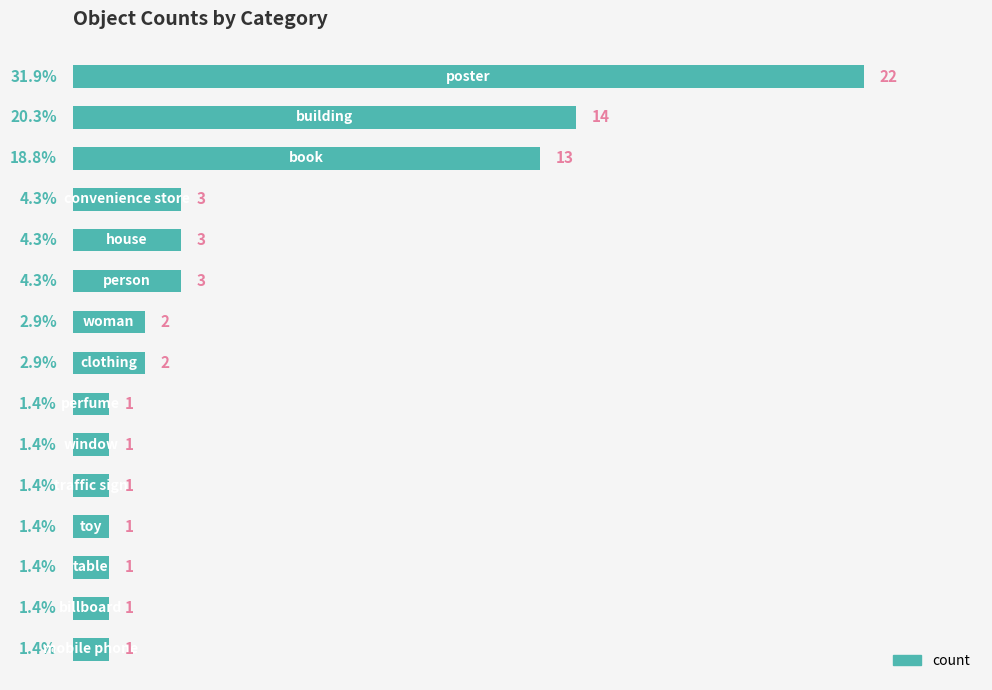

What is the value of the 4th bar from the top?

3